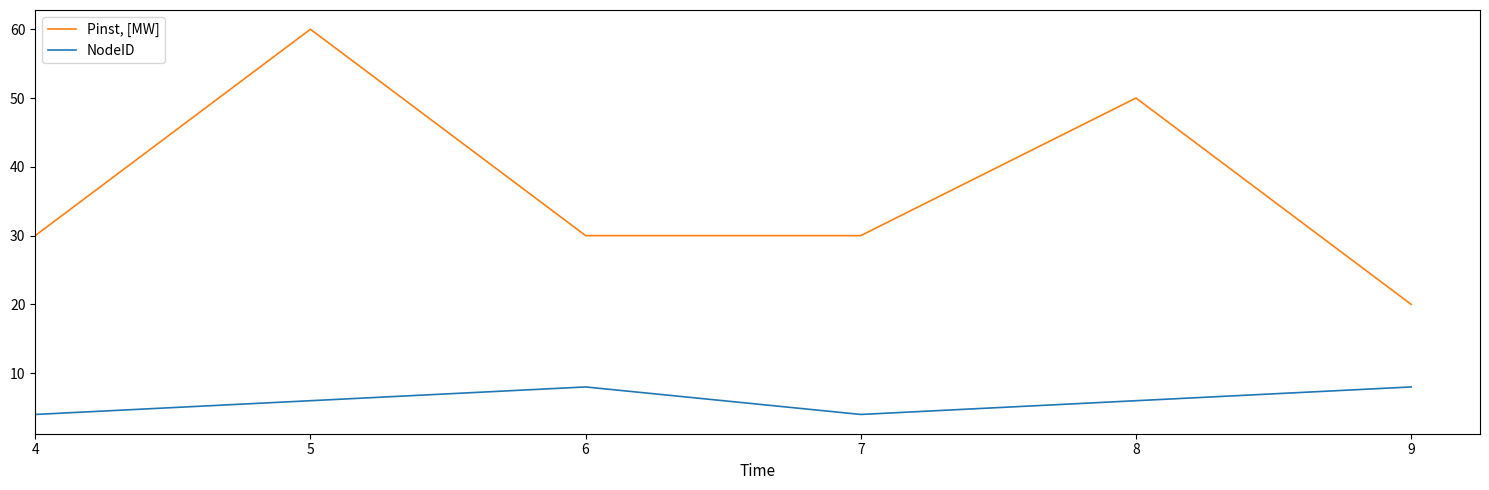

The value of Pinst, [MW] at 7 is 10. True or false?

False